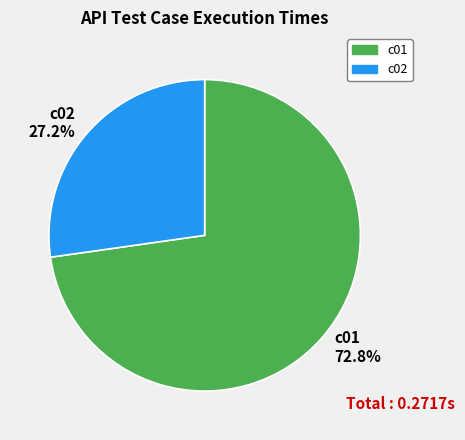

To the nearest percent, what percentage of the pie is c02?

27%